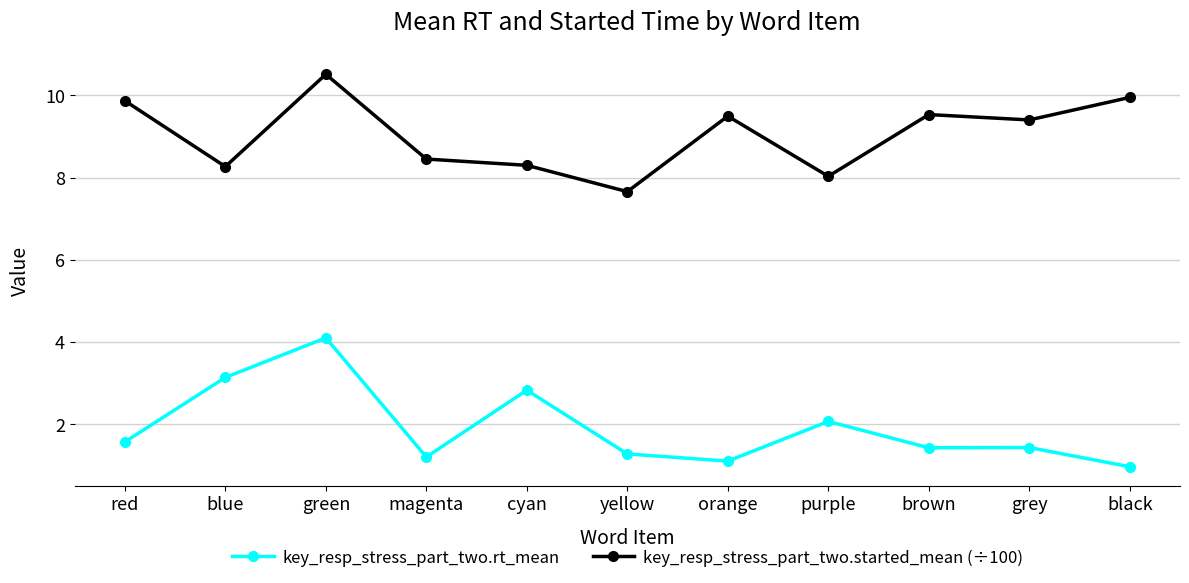

What are all the series names shown in the legend?

key_resp_stress_part_two.rt_mean, key_resp_stress_part_two.started_mean (÷100)